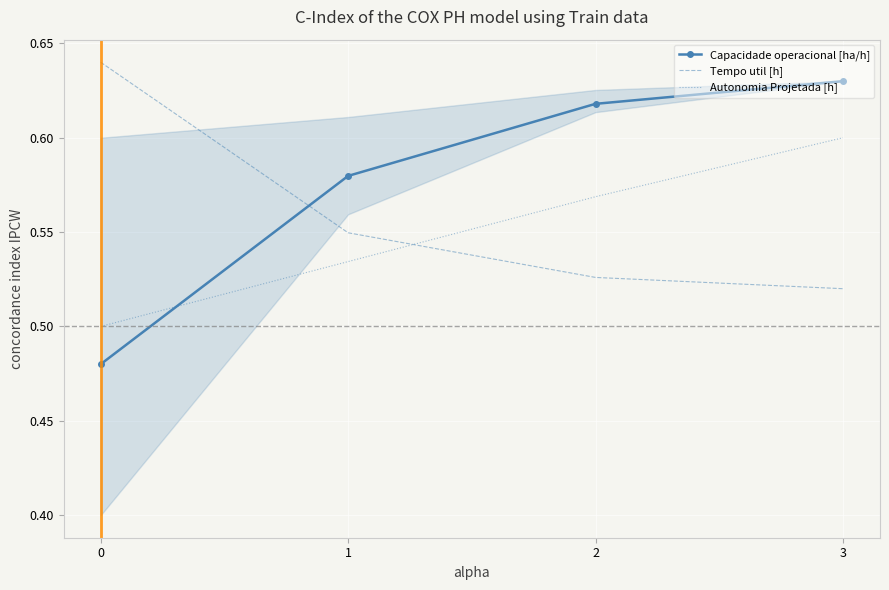

Reading left to right, list all the values displayed in this chart.

Capacidade operacional [ha/h]: 0.5	0.6	0.6	0.6
Tempo util [h]: 0.6	0.5	0.5	0.5
Autonomia Projetada [h]: 0.5	0.5	0.6	0.6